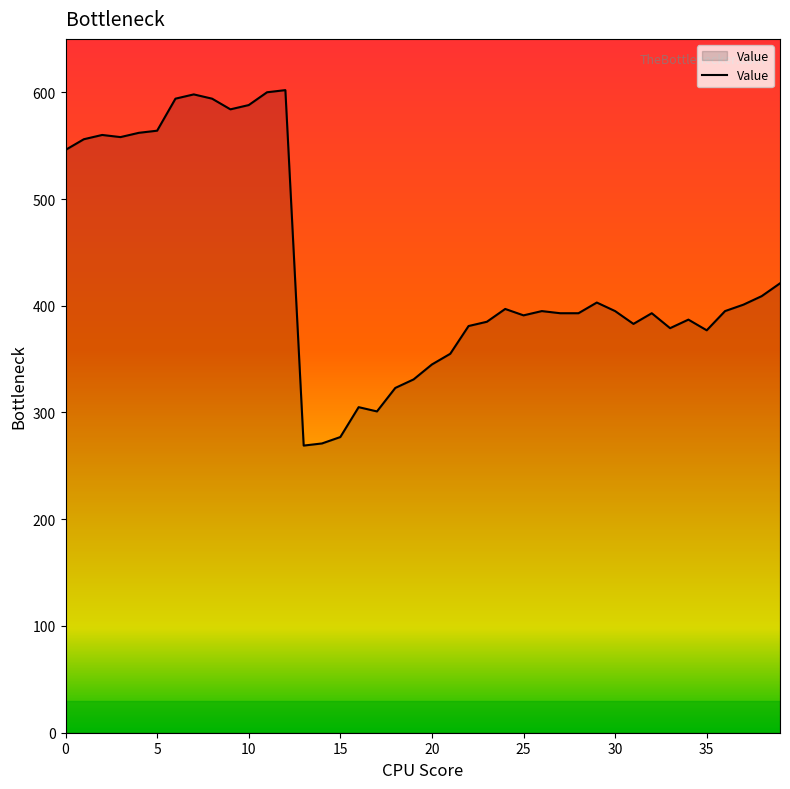

What is the minimum value shown in the chart?

269